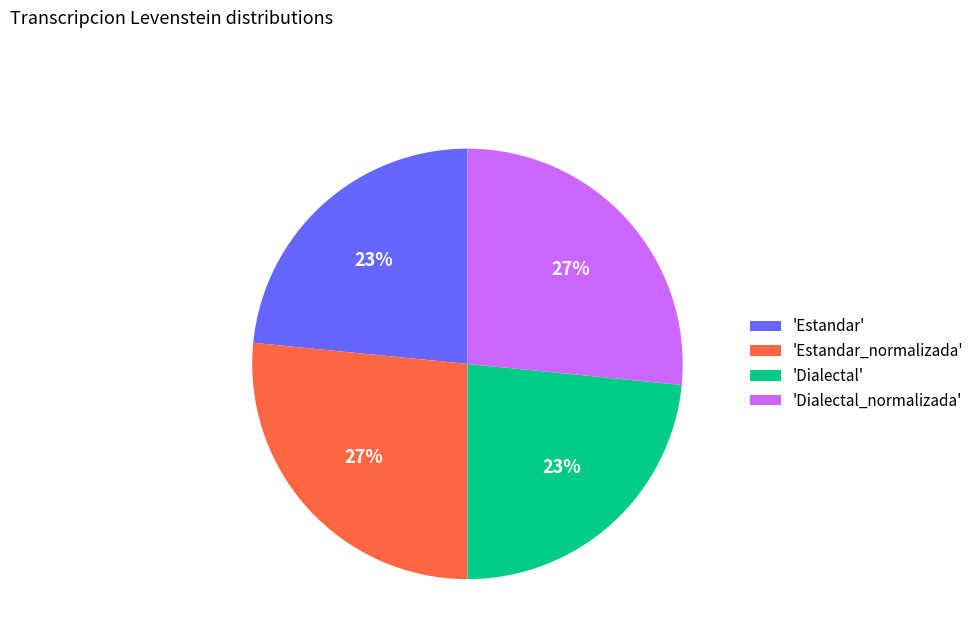

To the nearest percent, what is the combined percentage of 'Dialectal_normalizada' and 'Estandar'?

50%